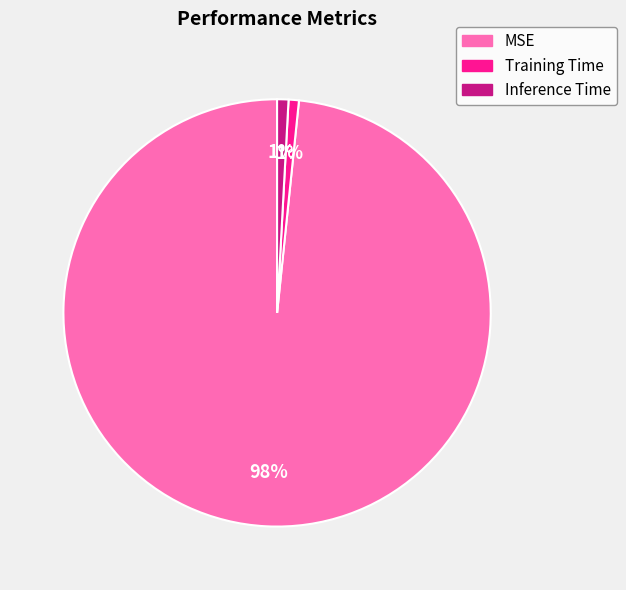

To the nearest percent, what is the combined percentage of MSE and Training Time?

99%